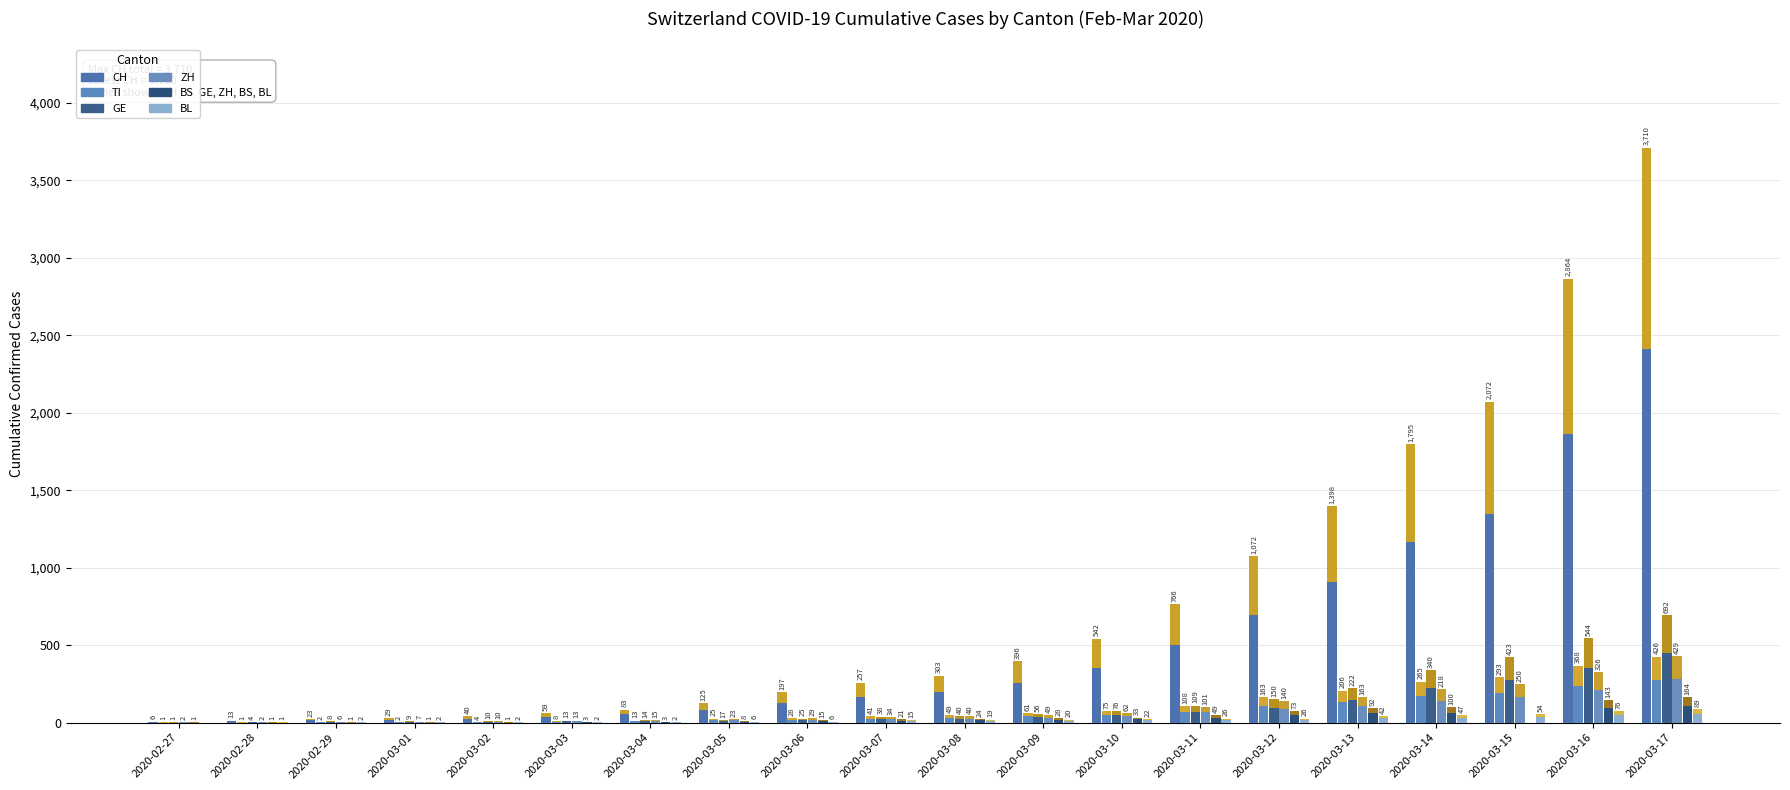

Between 2020-02-28 and 2020-03-07, which series saw the biggest shift?

CH